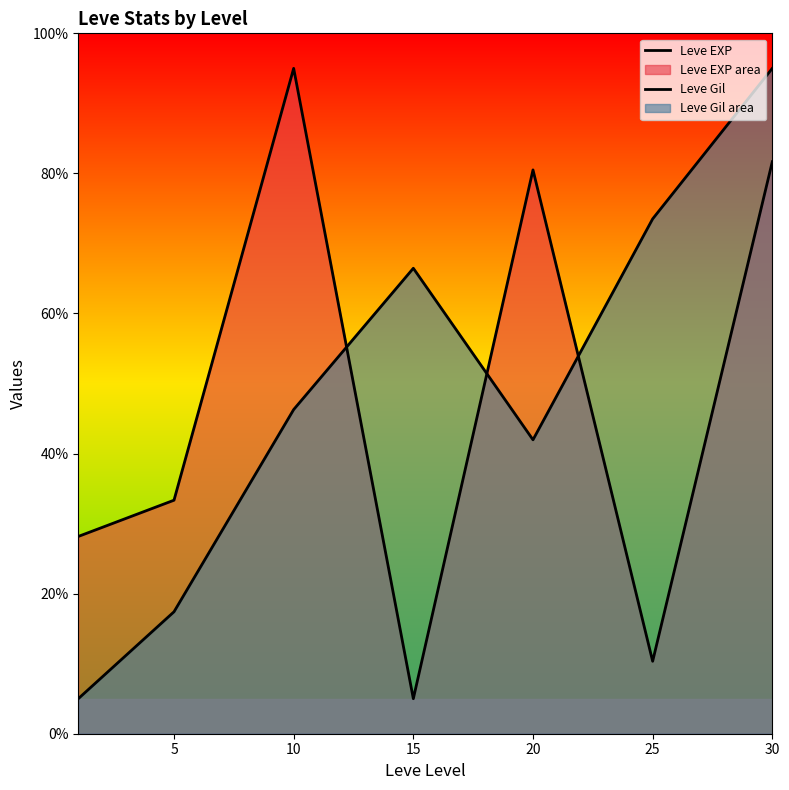

Between which two adjacent categories do Leve Gil and Leve EXP first intersect?

10 and 15